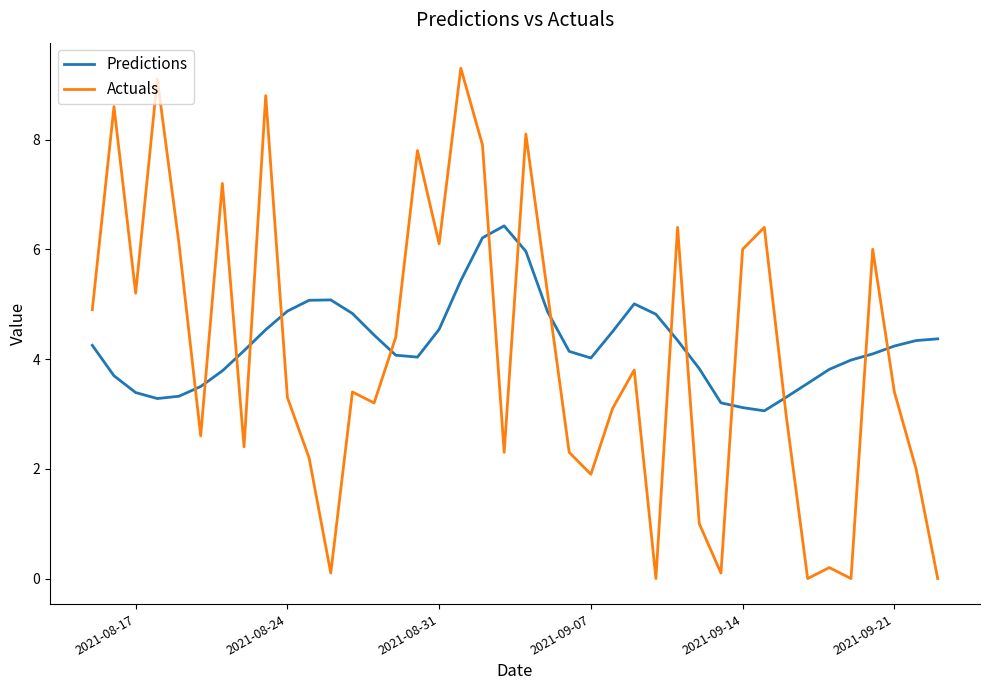

What is the difference between the maximum and minimum values in the Predictions series?

3.4